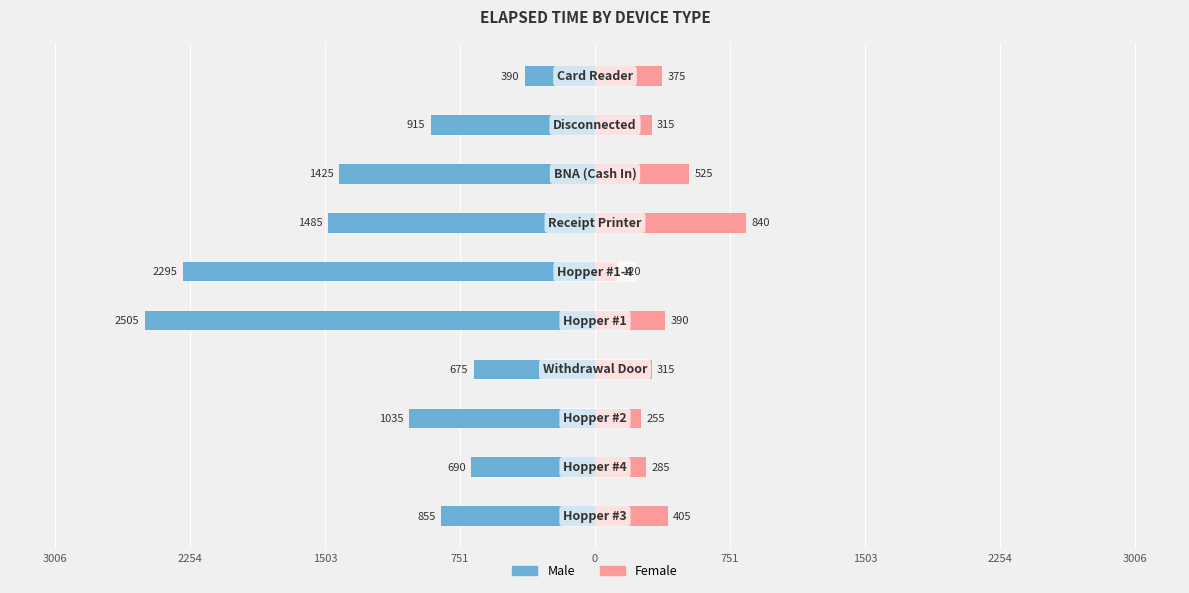

What is the spread (max minus min) of values at 0?

2895